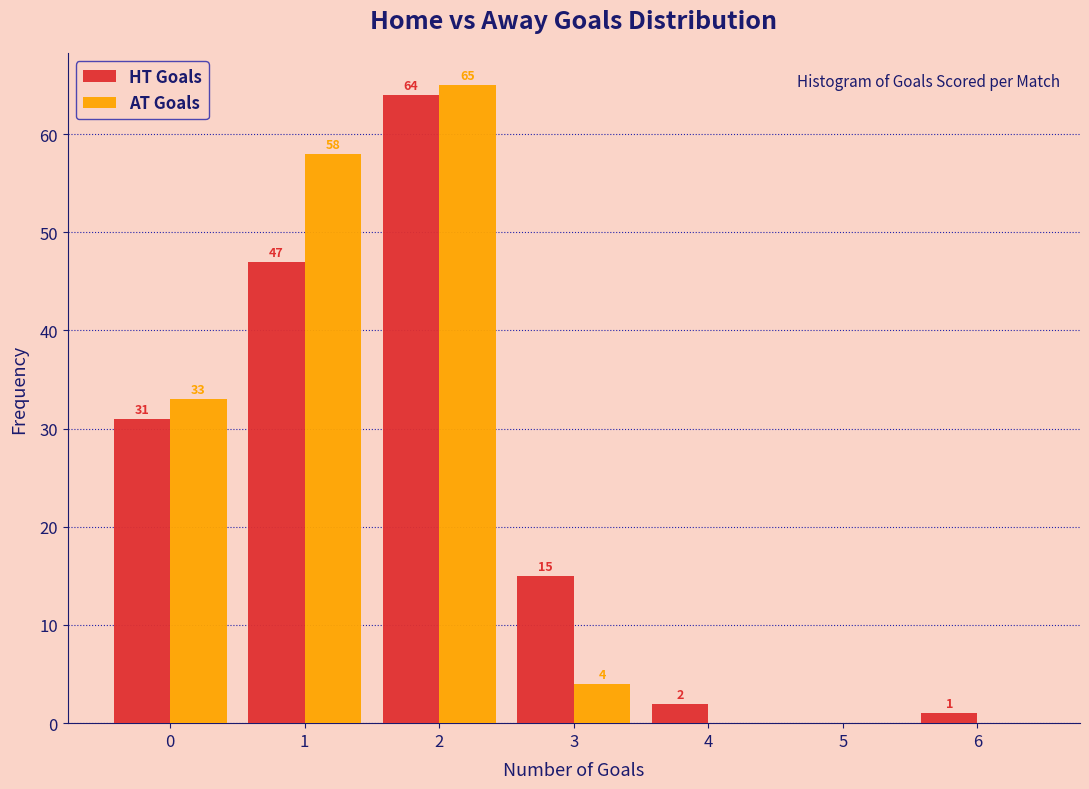

Reading left to right, extract all data points from this chart.

HT Goals: 0=31	1=47	2=64	3=15	4=2	5=0	6=1
AT Goals: 0=33	1=58	2=65	3=4	4=0	5=0	6=0